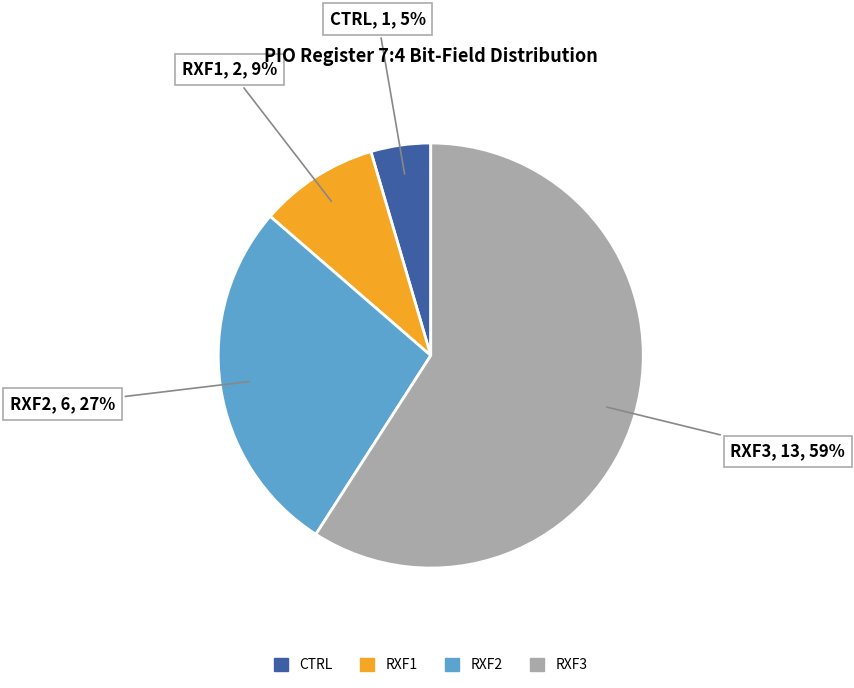

How many segments does this pie chart have?

4